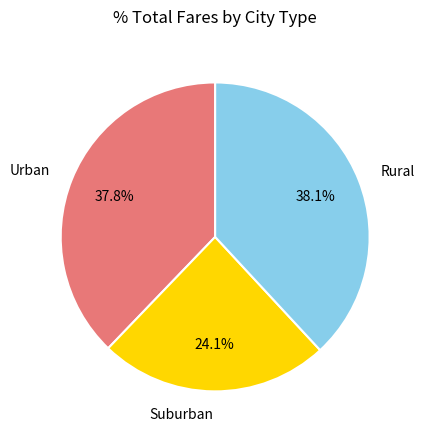

What is the smallest slice in the pie chart?

Suburban